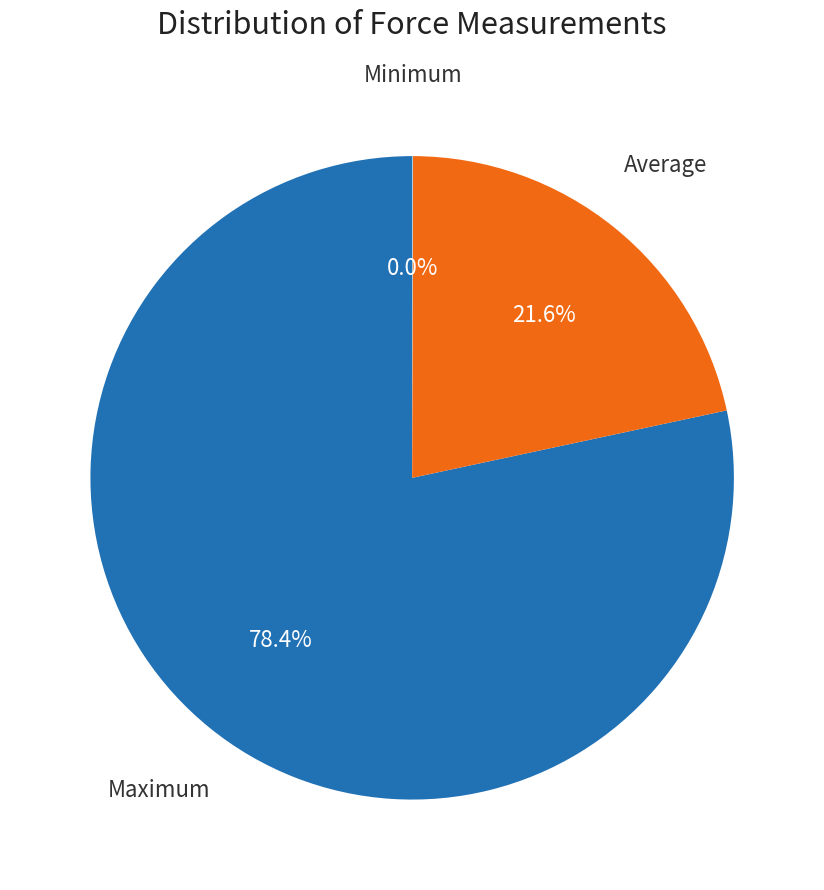

To the nearest percent, what is the average slice percentage?

33%